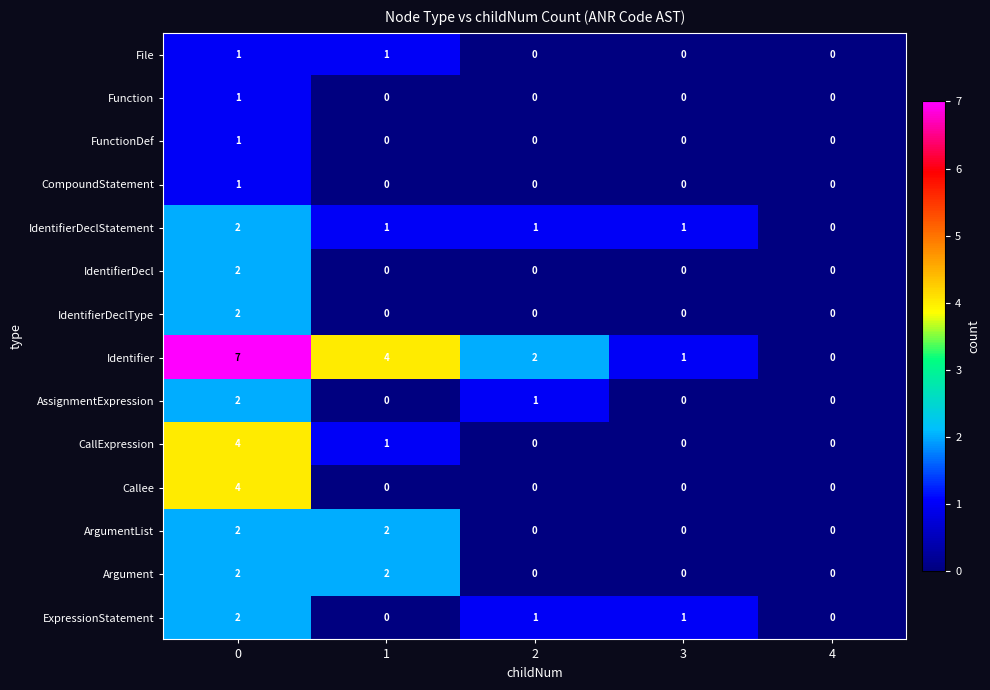

What is the sum of the CallExpression values at 0 and 3?

4